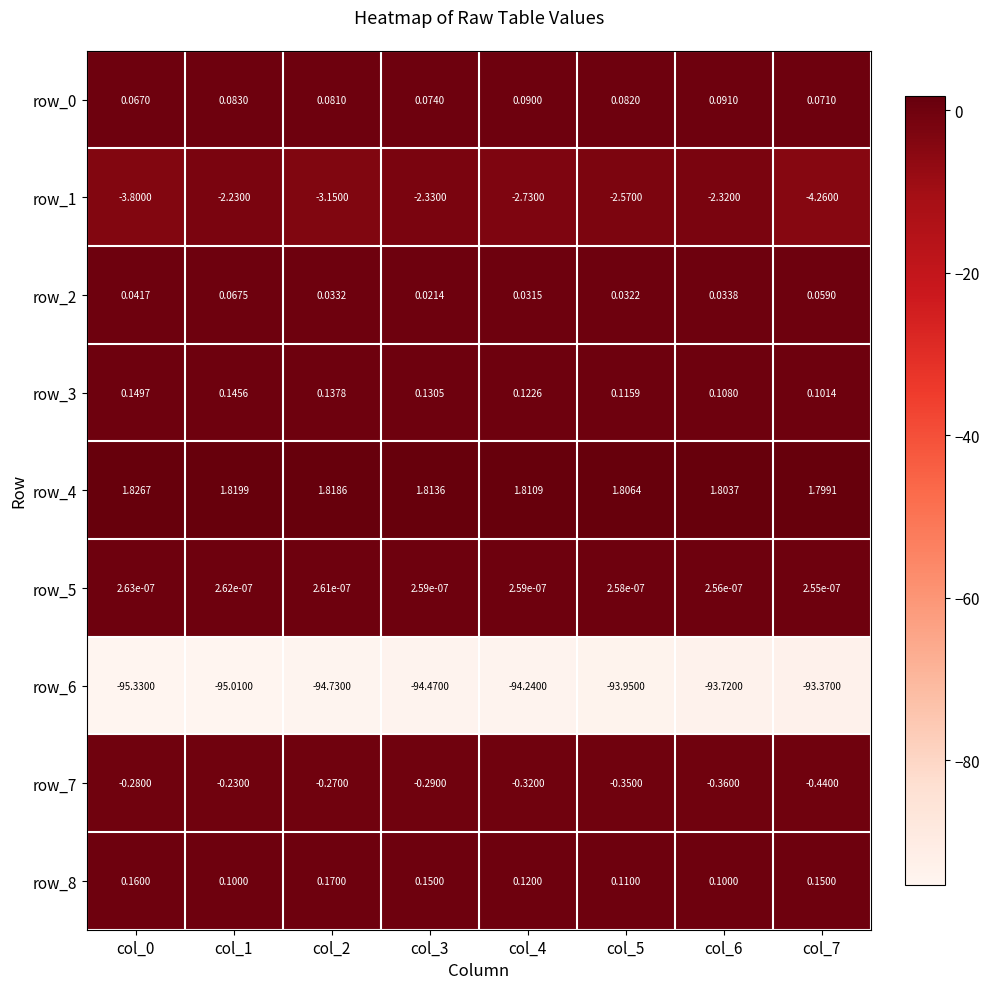

What is the total value across all series at col_4?

-95.1